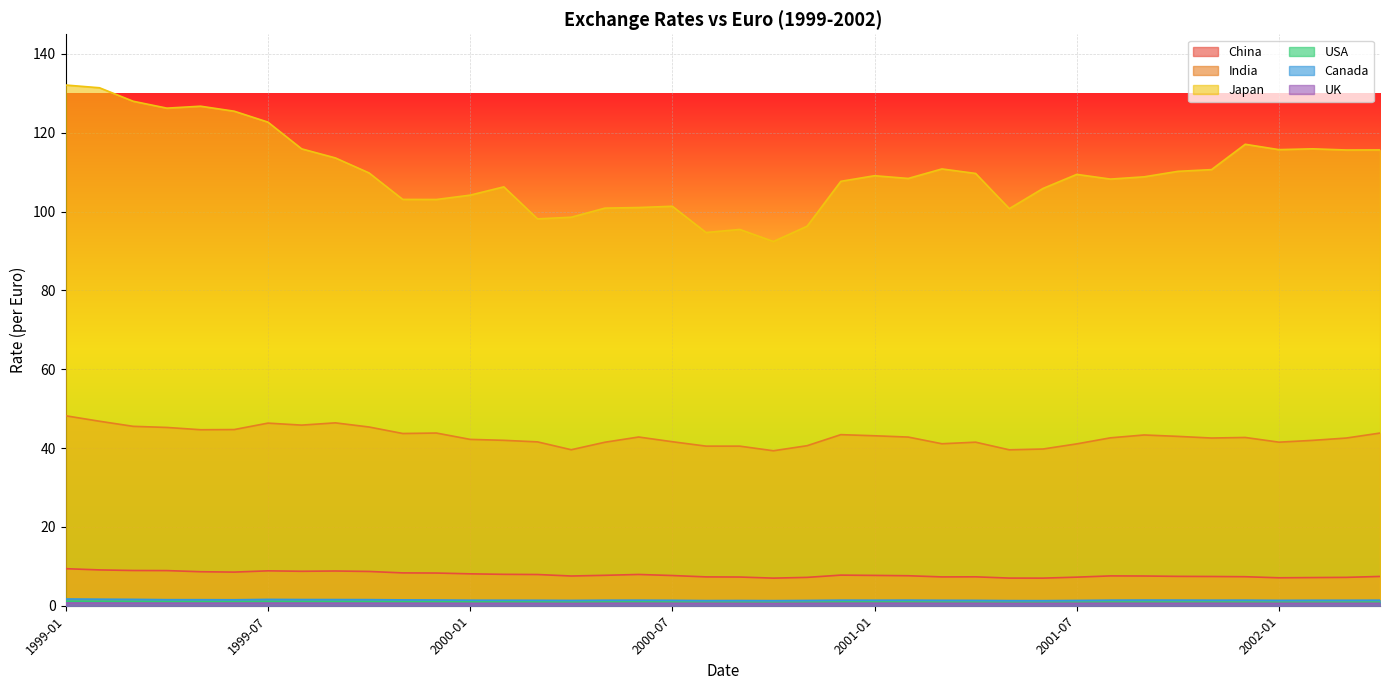

True or false: Japan has a value of 94.7 at 2000-08.

True